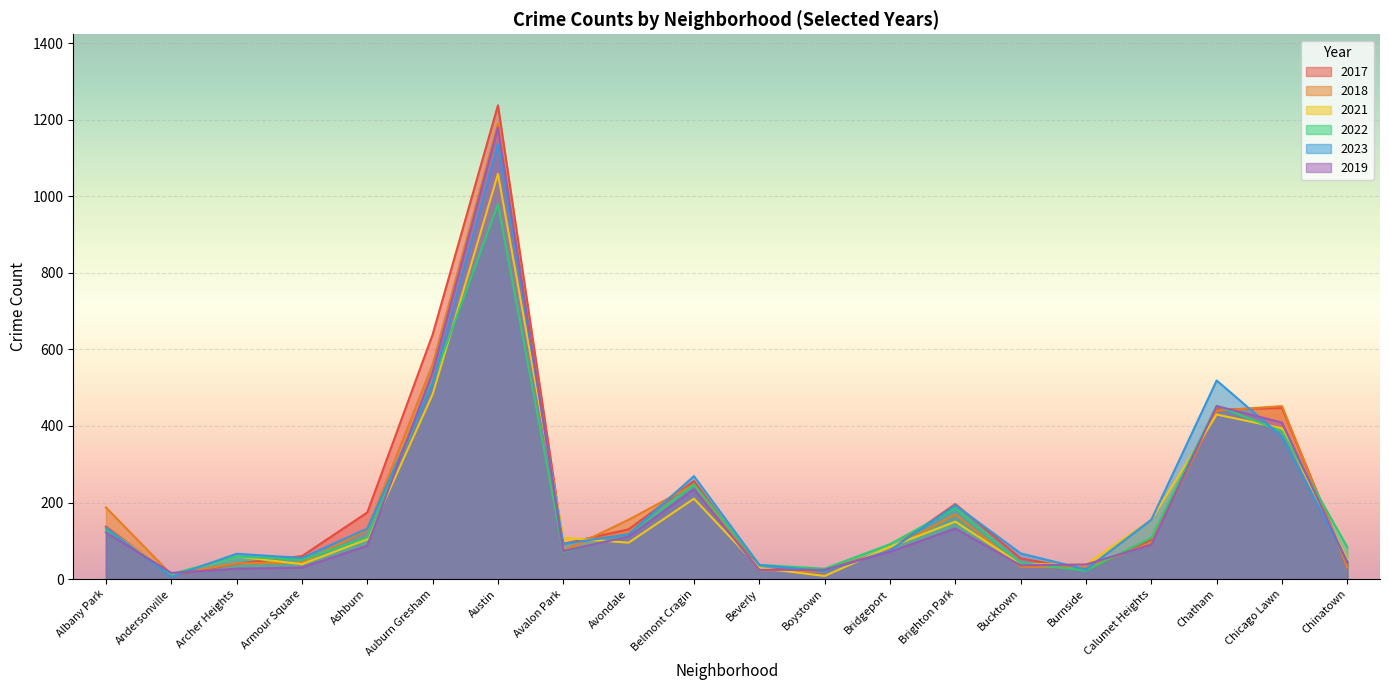

Between Burnside and Calumet Heights, which is larger?

Calumet Heights